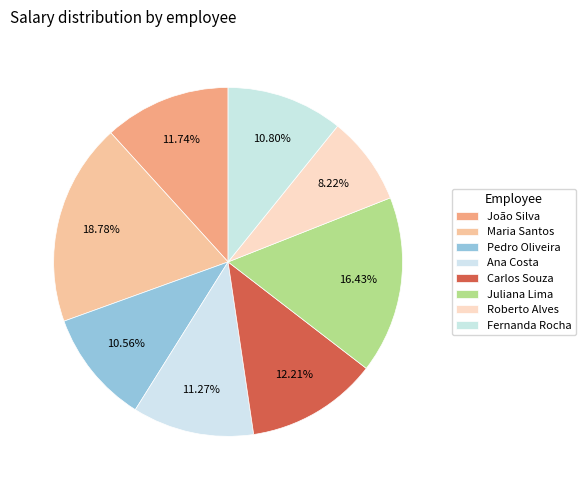

What is the largest slice in the pie chart?

Maria Santos